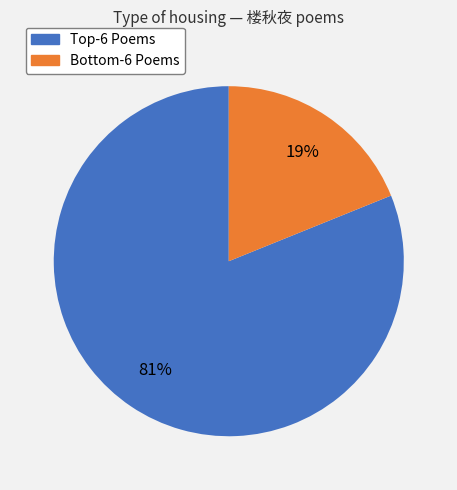

To the nearest percent, what is the average slice percentage?

50%